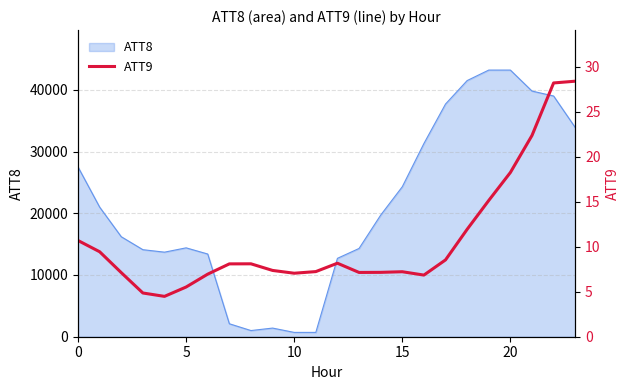

What is the sum of all values?

256.4